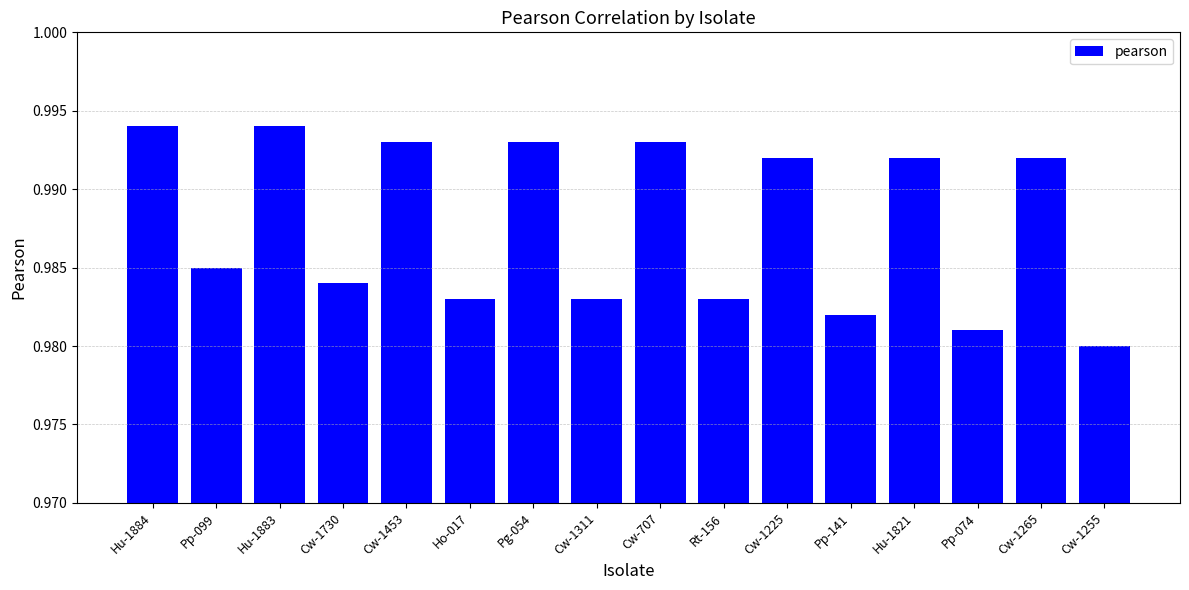

What is the label of the 8th bar from the right?

Cw-707